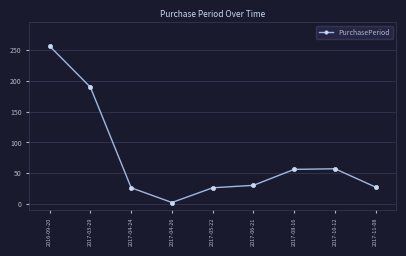

What is the change in value from 2016-09-20 to 2017-04-24?

-231